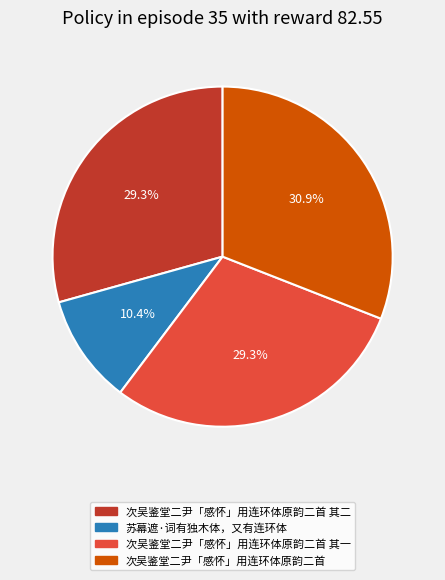

Which category has the smallest portion of the pie?

苏幕遮·词有独木体，又有连环体